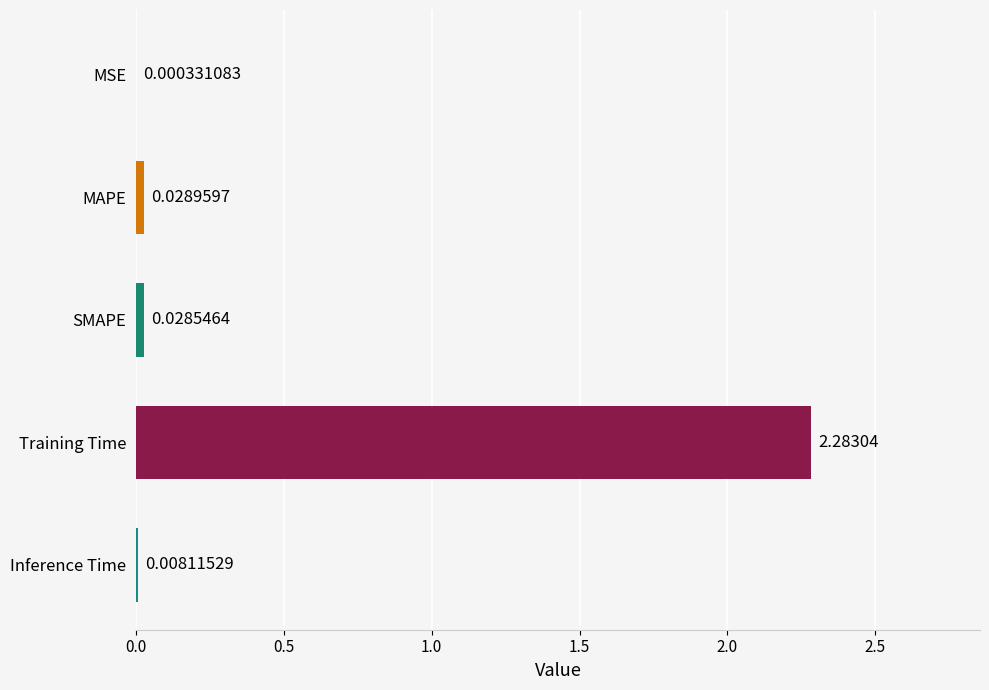

How many data points does each series have?

5